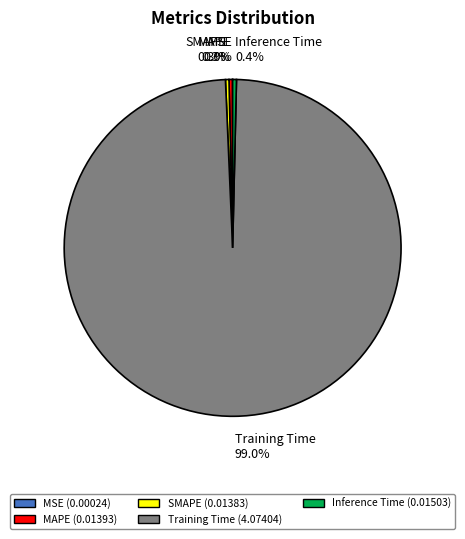

Which category has the biggest portion of the pie?

Training Time